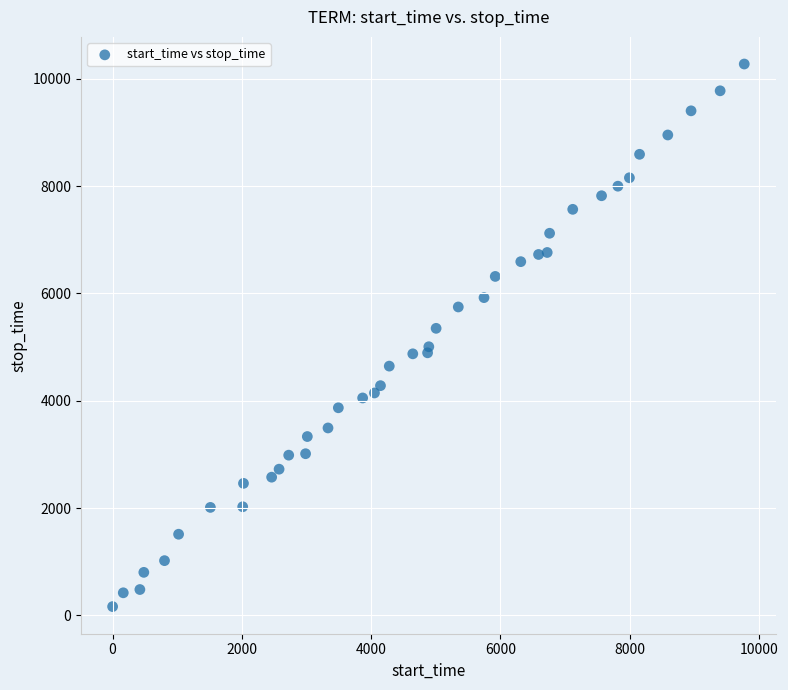

What is the range of X values (max minus min)?

9774